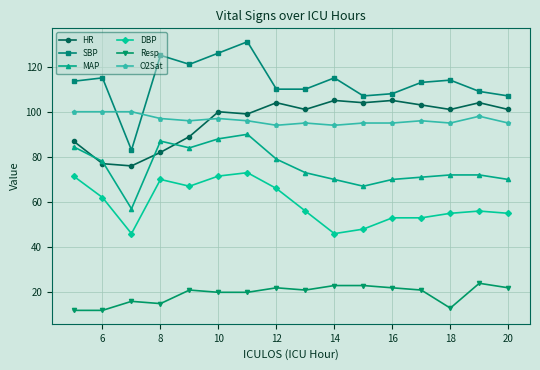

What is the minimum value for HR?

76.0